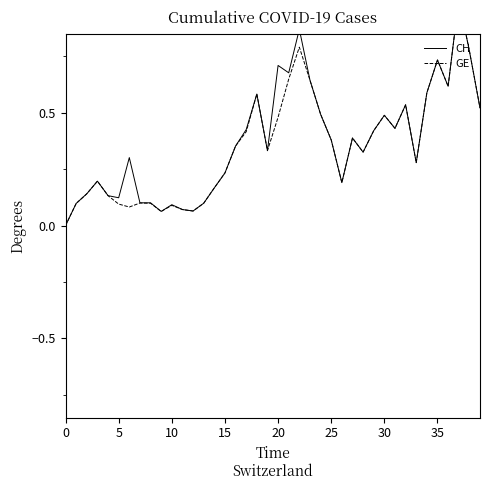

Is this an area chart (filled region under the line)?

No